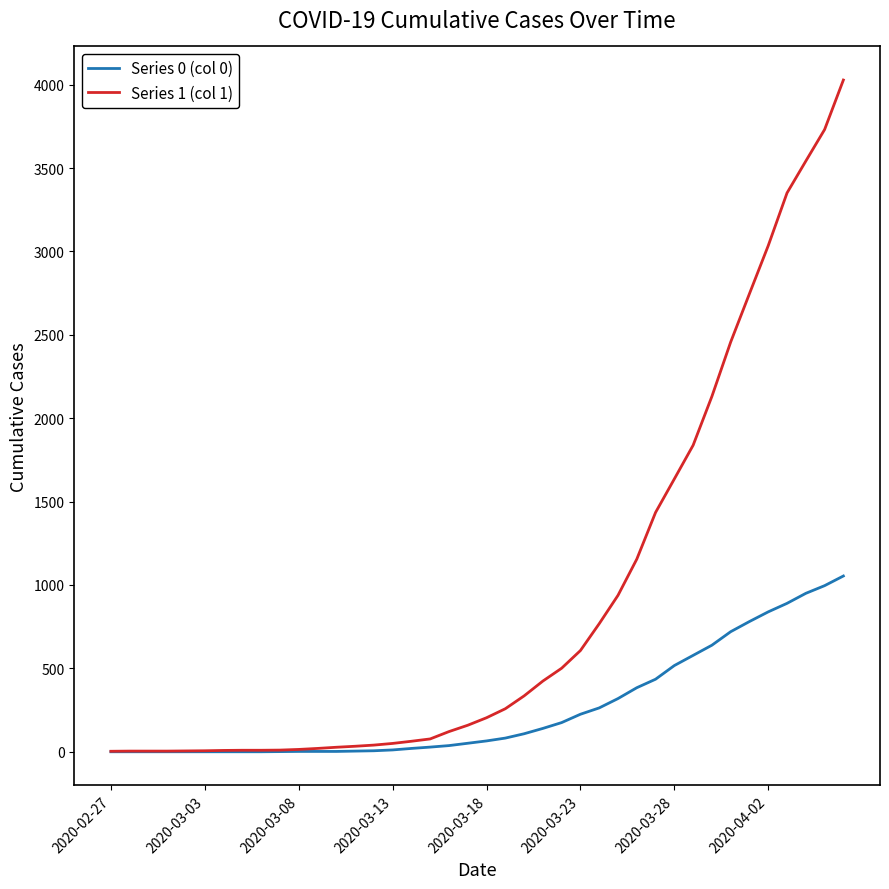

What is the greatest value displayed?

4028